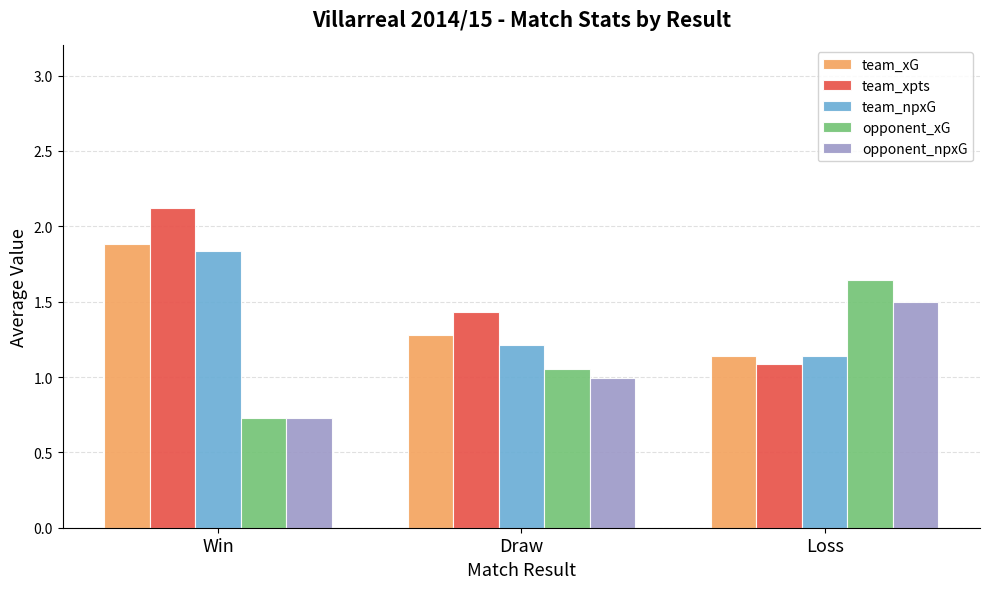

Is the value of opponent_xG at Draw greater than the value of team_npxG at Win?

No